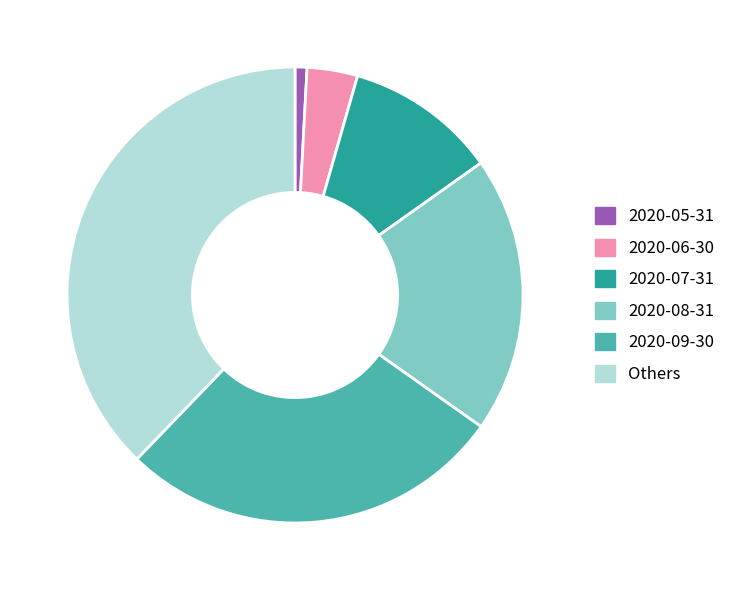

True or false: Others accounts for 38% of the total.

True